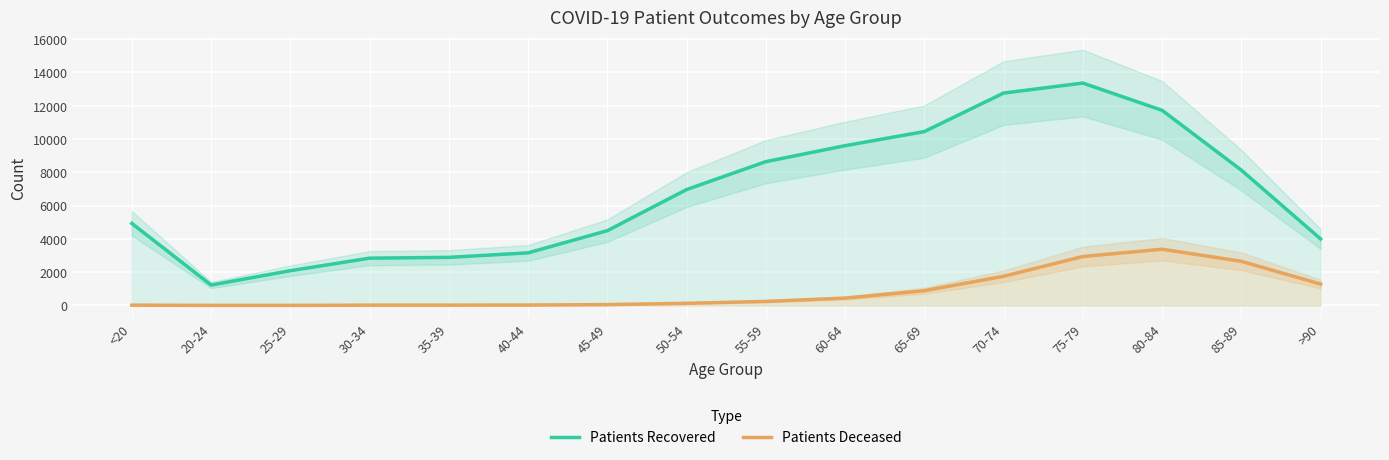

Reading left to right, what are all the values shown in this chart?

Patients Recovered: <20=4926	20-24=1225	25-29=2087	30-34=2839	35-39=2887	40-44=3158	45-49=4490	50-54=6958	55-59=8635	60-64=9593	65-69=10441	70-74=12753	75-79=13354	80-84=11718	85-89=8126	>90=3996
Patients Deceased: <20=18	20-24=4	25-29=3	30-34=18	35-39=19	40-44=25	45-49=50	50-54=128	55-59=242	60-64=441	65-69=887	70-74=1750	75-79=2938	80-84=3376	85-89=2651	>90=1284